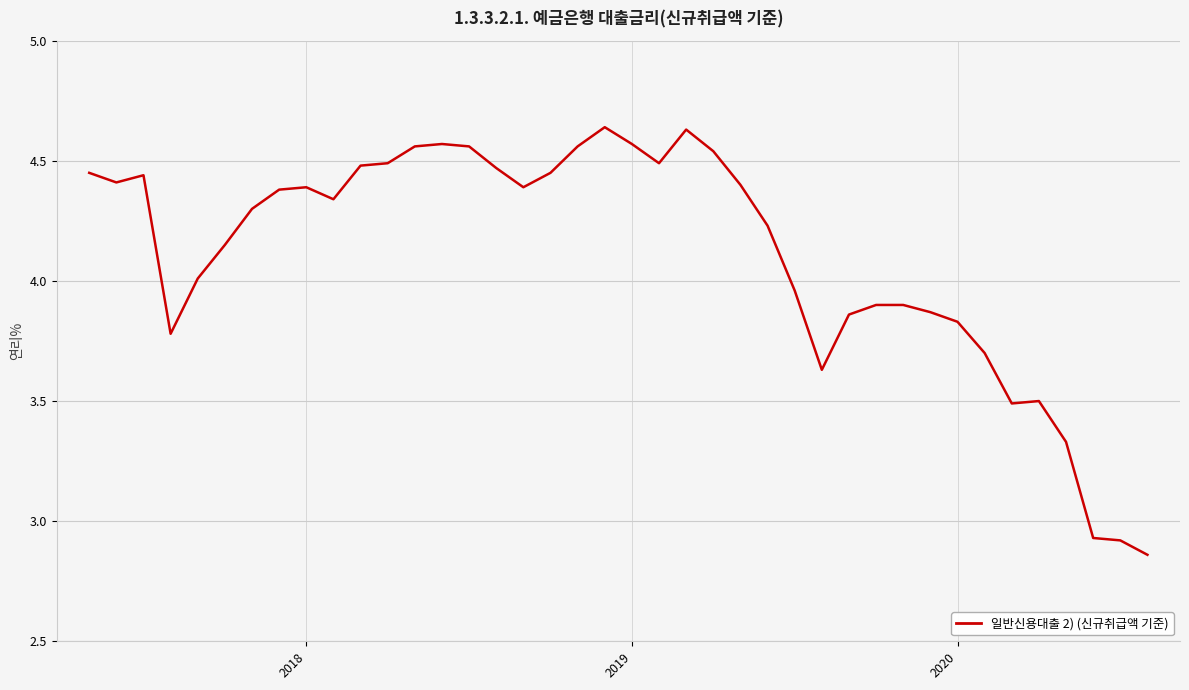

What is the average value?

4.1